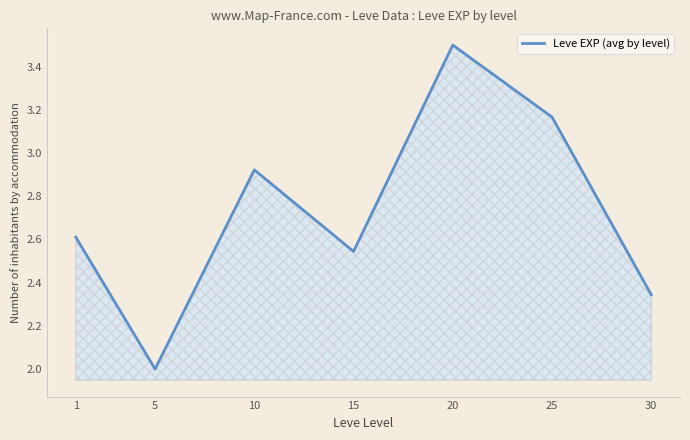

What is the average value?

2.7